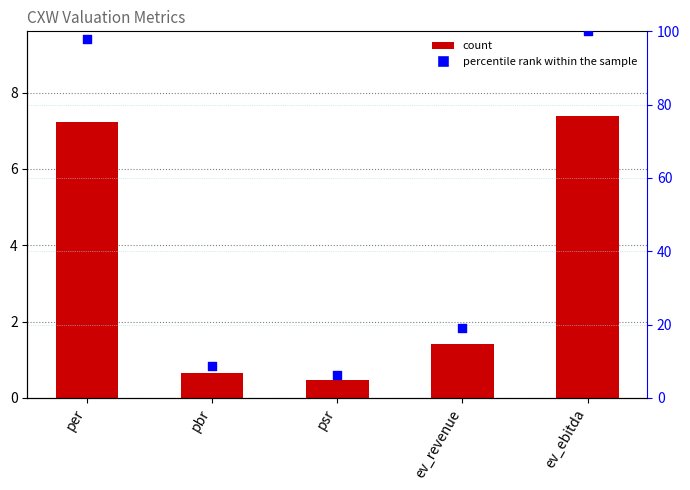

Which series has the largest total across all categories?

percentile rank within the sample